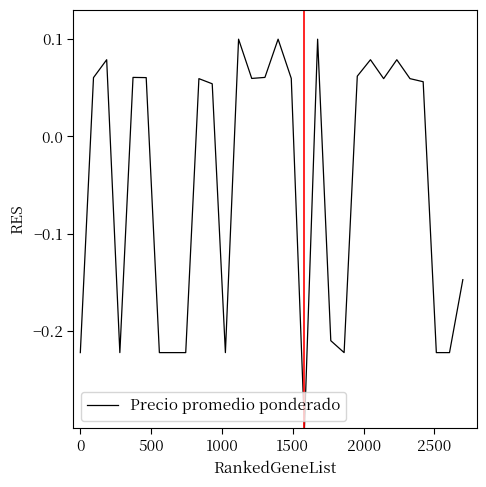

How many values are below 0?

12